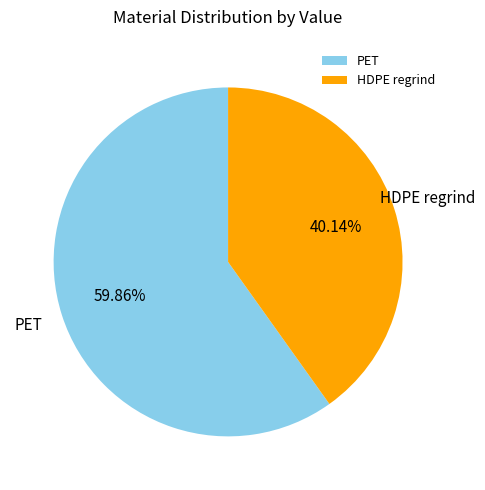

Is there a majority slice in this chart?

Yes